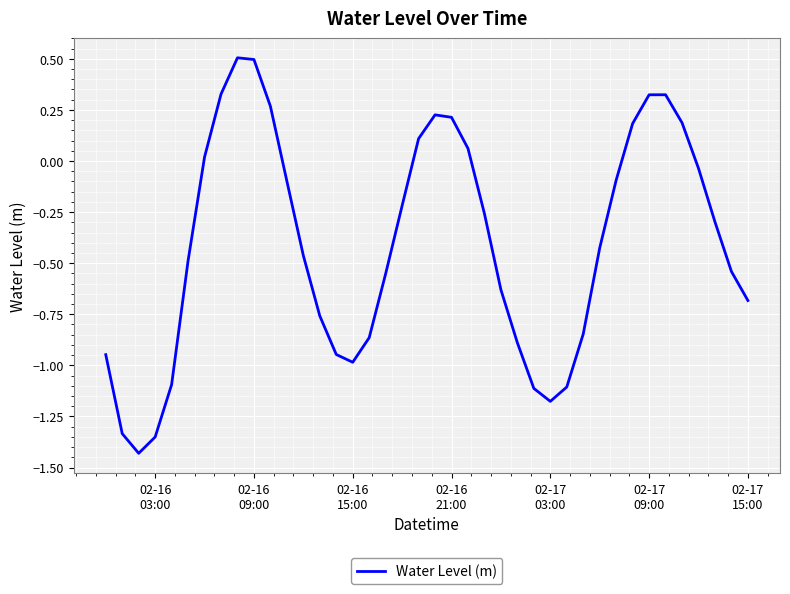

What is the greatest value displayed?

0.5